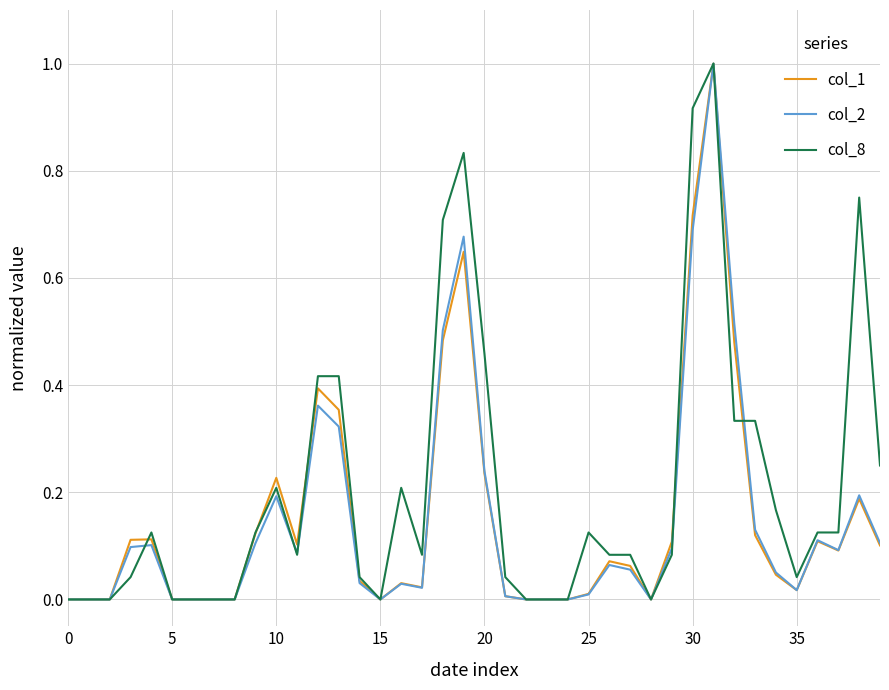

Which series has the largest total across all categories?

col_8